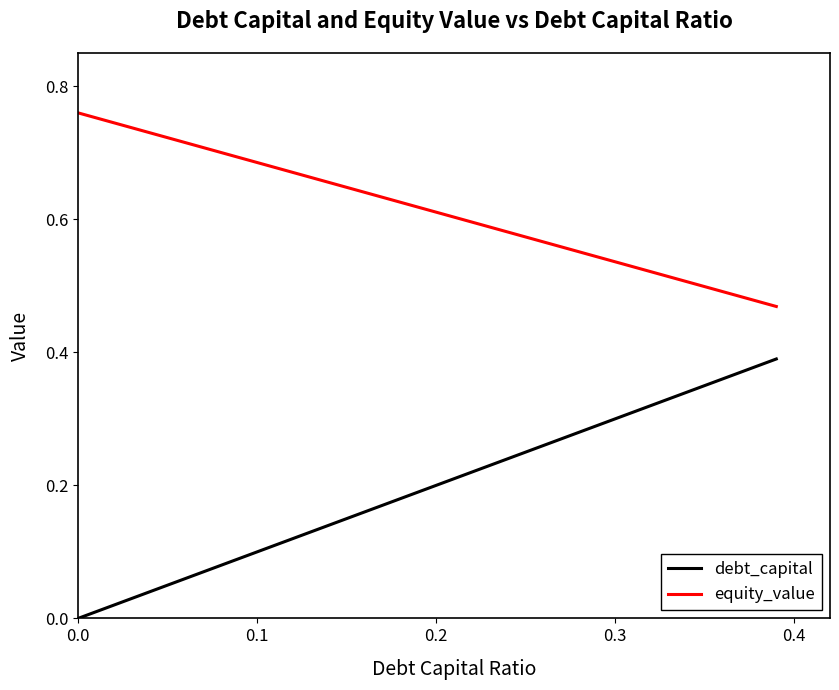

True or false: equity_value and debt_capital intersect in this chart.

False